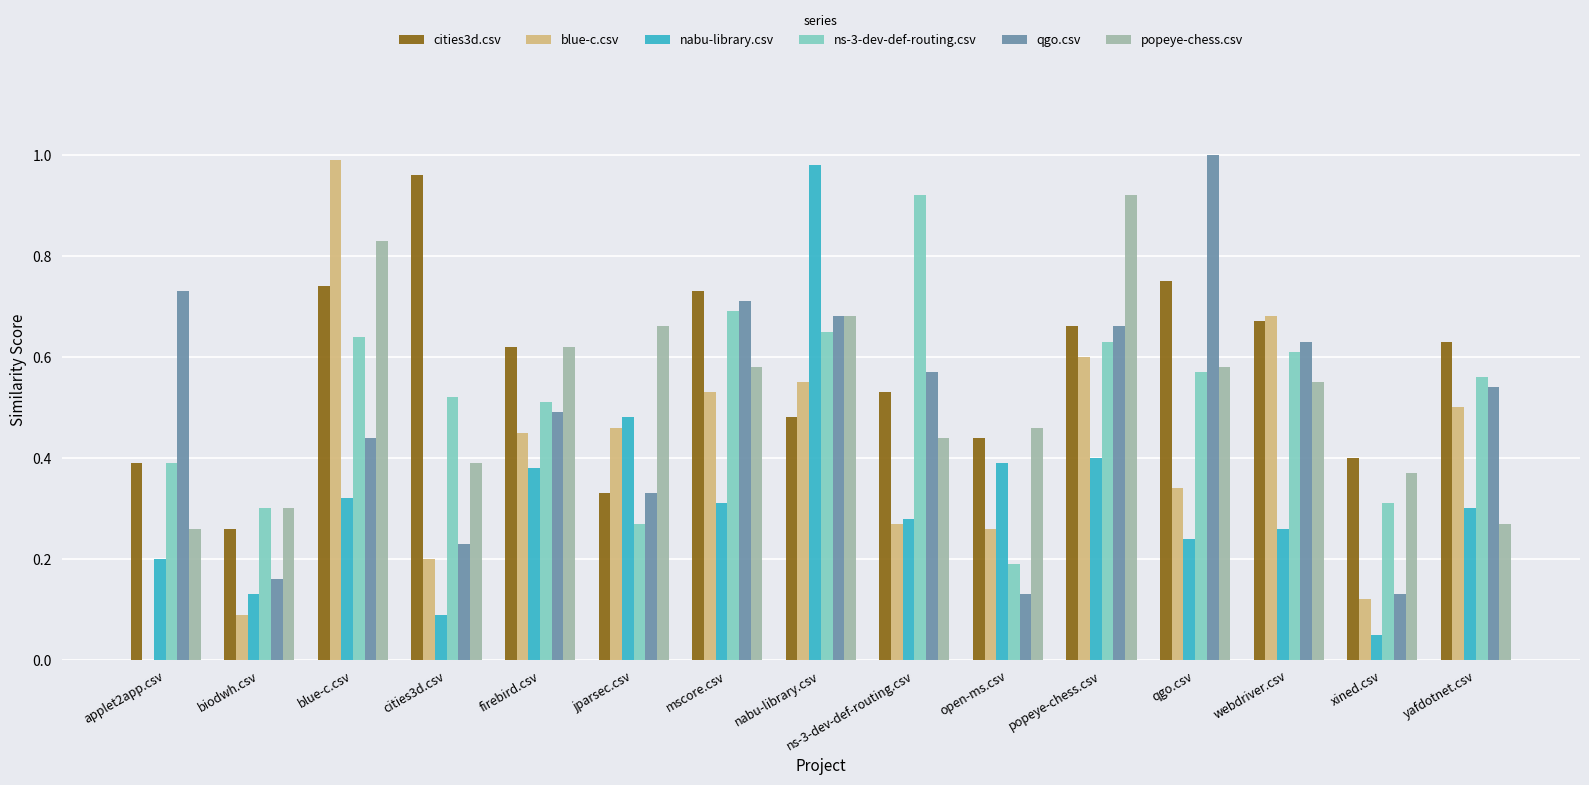

What is the total value across all series at blue-c.csv?

4.0